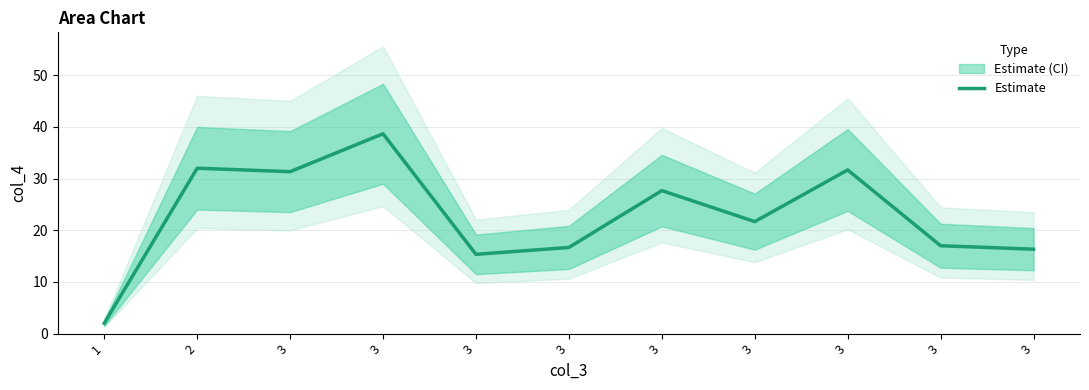

Reading left to right, extract all data points from this chart.

2.0	32.0	31.3	38.7	15.3	16.7	27.7	21.7	31.7	17.0	16.3